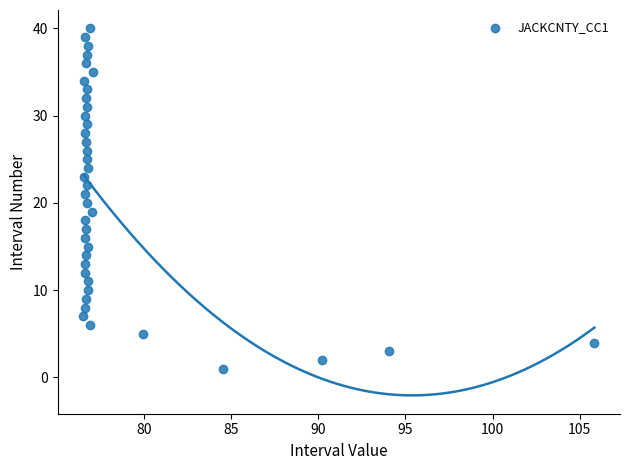

What is the range of Y values (max minus min)?

39